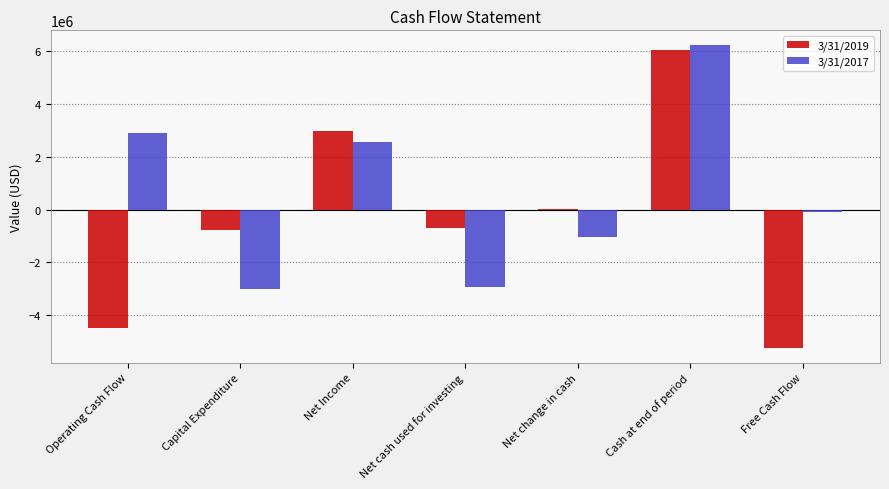

What is the average value of the 3/31/2019 series?

-303007